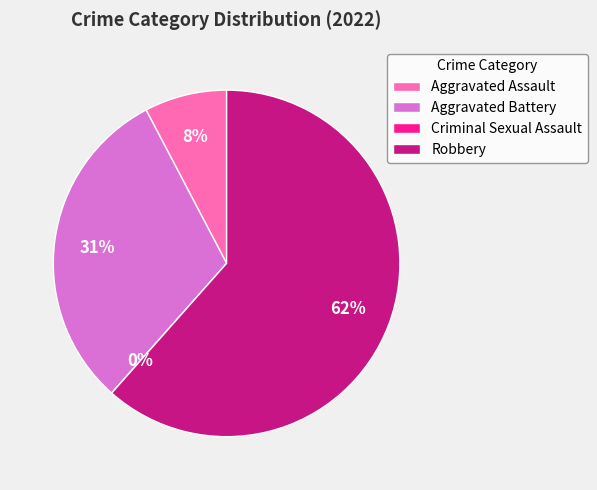

To the nearest percent, what portion does Aggravated Battery represent?

31%